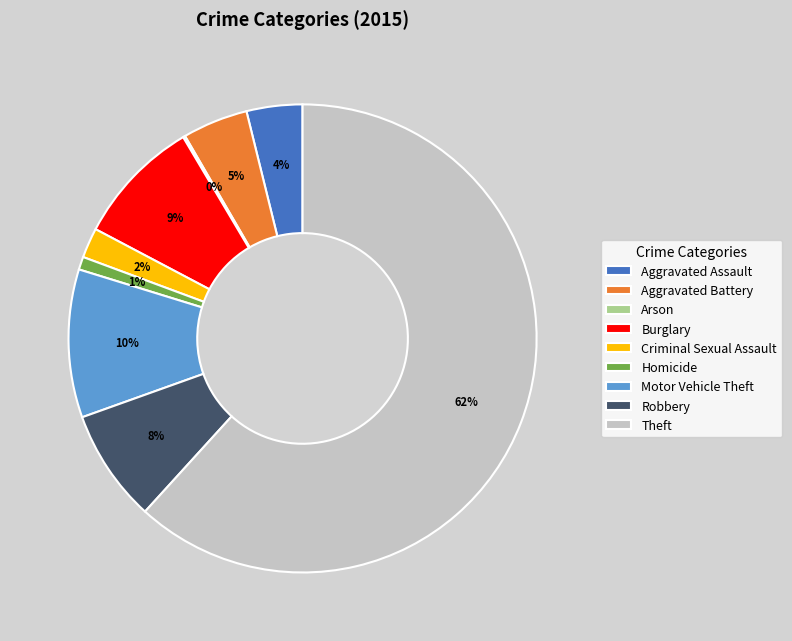

Is it true that Homicide is 12% of the pie?

False